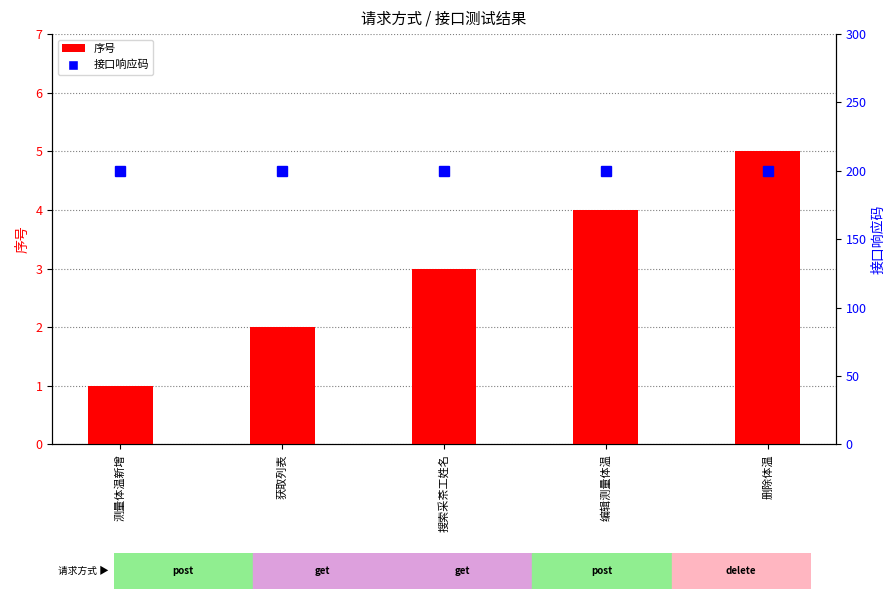

Reading right to left, list all the values displayed in this chart.

序号 (序号): 5	4	3	2	1
接口响应码: 200	200	200	200	200